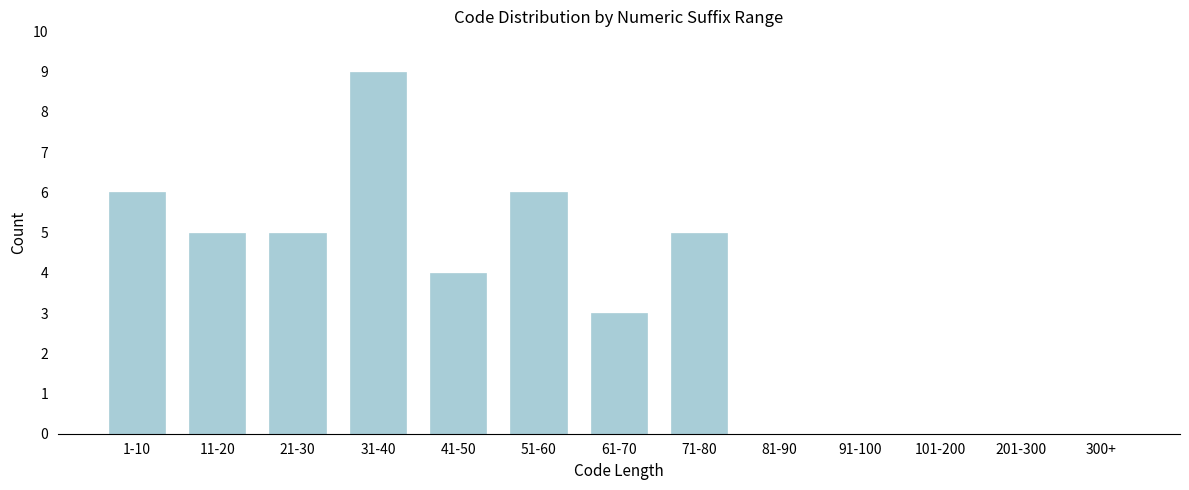

Reading left to right, list all the values displayed in this chart.

1-10=6	11-20=5	21-30=5	31-40=9	41-50=4	51-60=6	61-70=3	71-80=5	81-90=0	91-100=0	101-200=0	201-300=0	300+=0